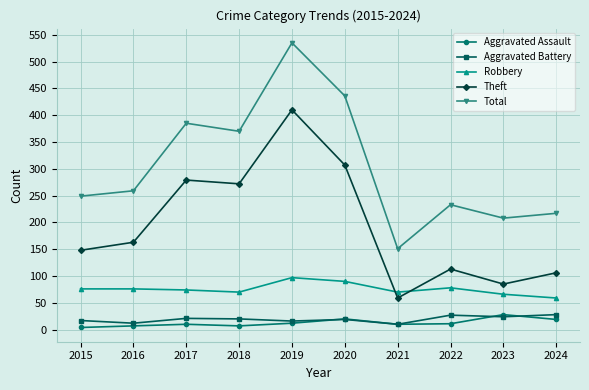

After their last crossing, which series has the higher values: Aggravated Battery or Aggravated Assault?

Aggravated Battery